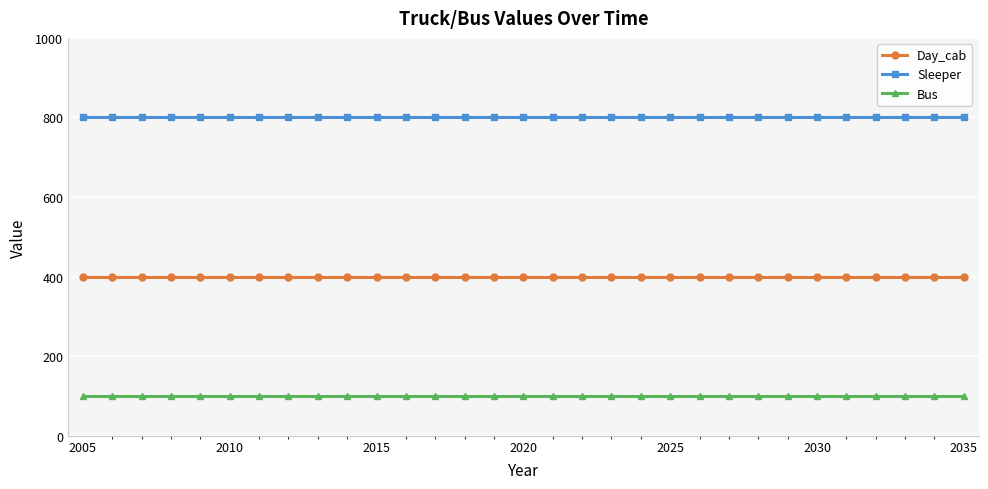

What is the value of the Sleeper point at the 4th from the left?

800